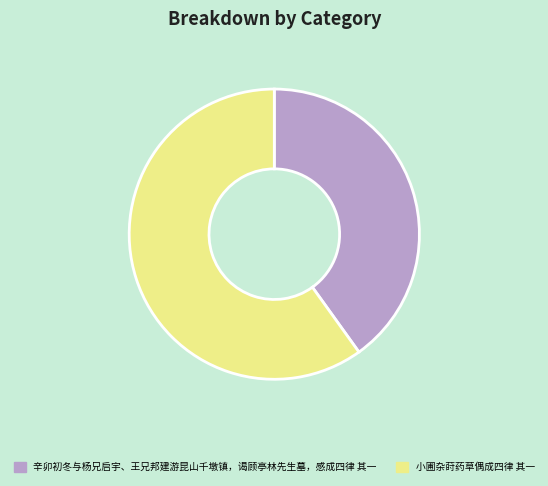

True or false: 小圃杂莳药草偶成四律 其一 accounts for 60% of the total.

True